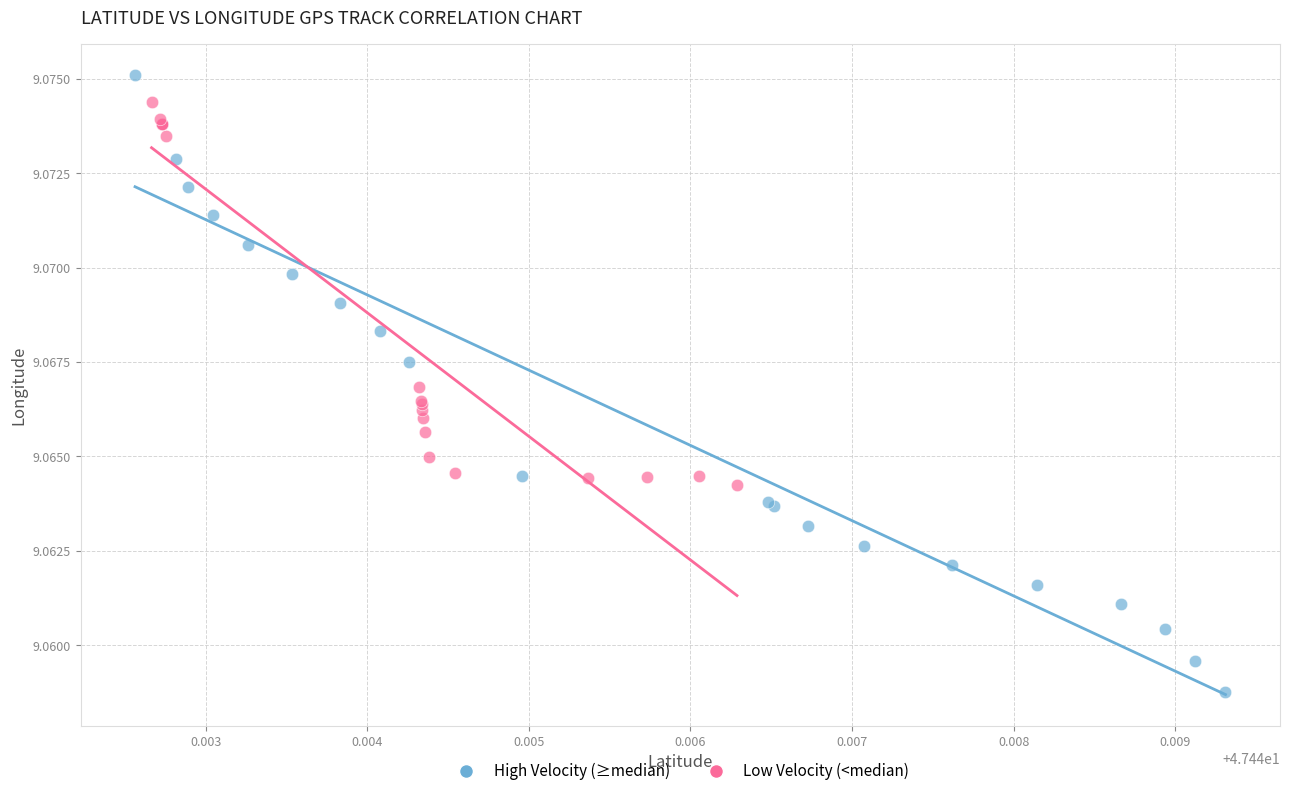

What are all the series names shown in the legend?

High Velocity (≥median), Low Velocity (<median)